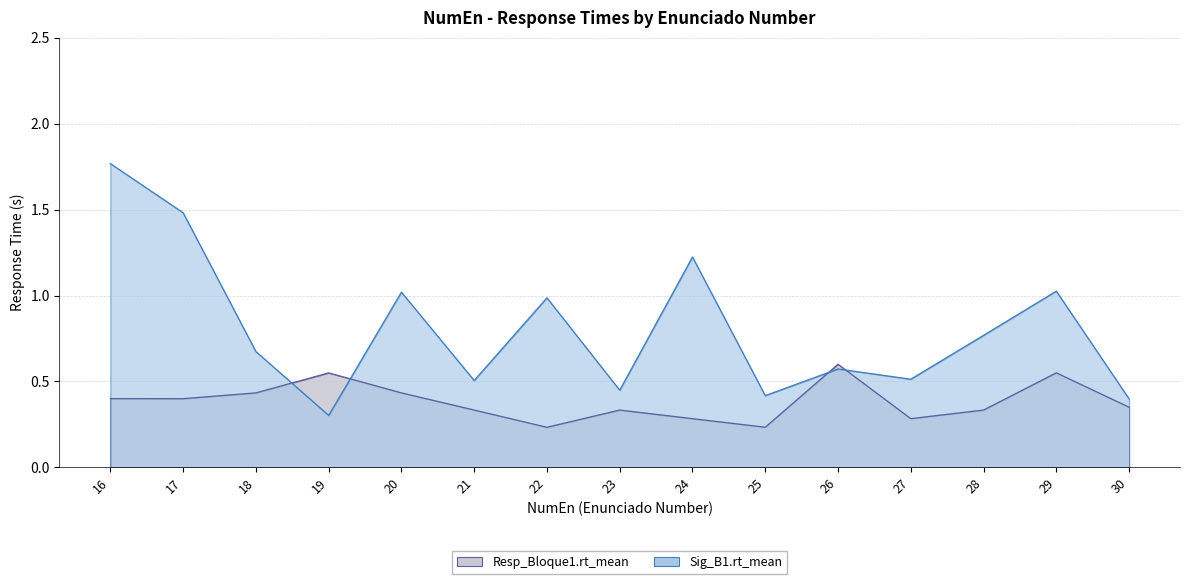

What is the difference between the maximum and minimum values in the Sig_B1.rt_mean series?

1.5